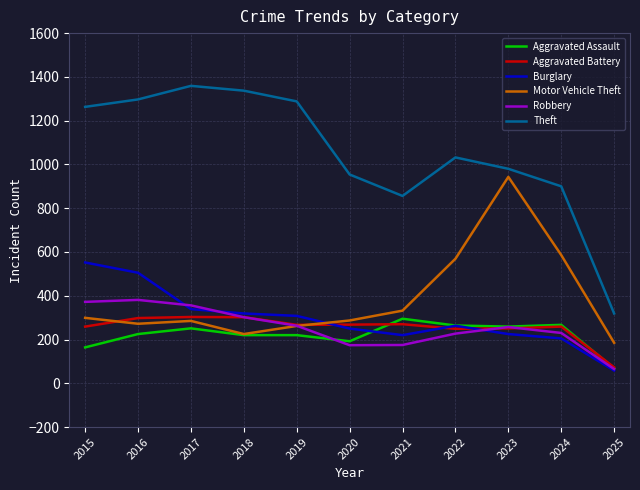

Count the number of data series in this chart.

6